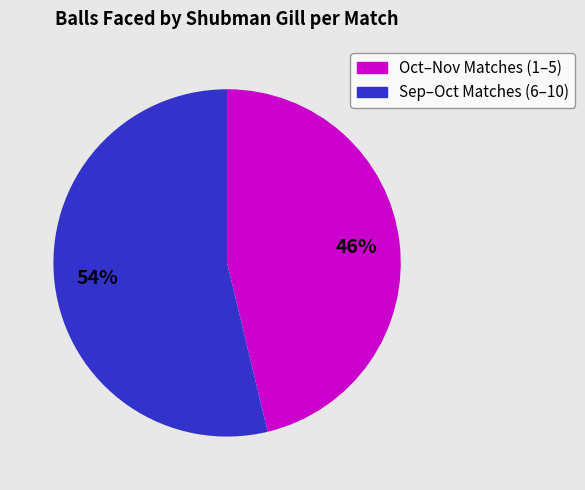

Is there a majority slice in this chart?

Yes